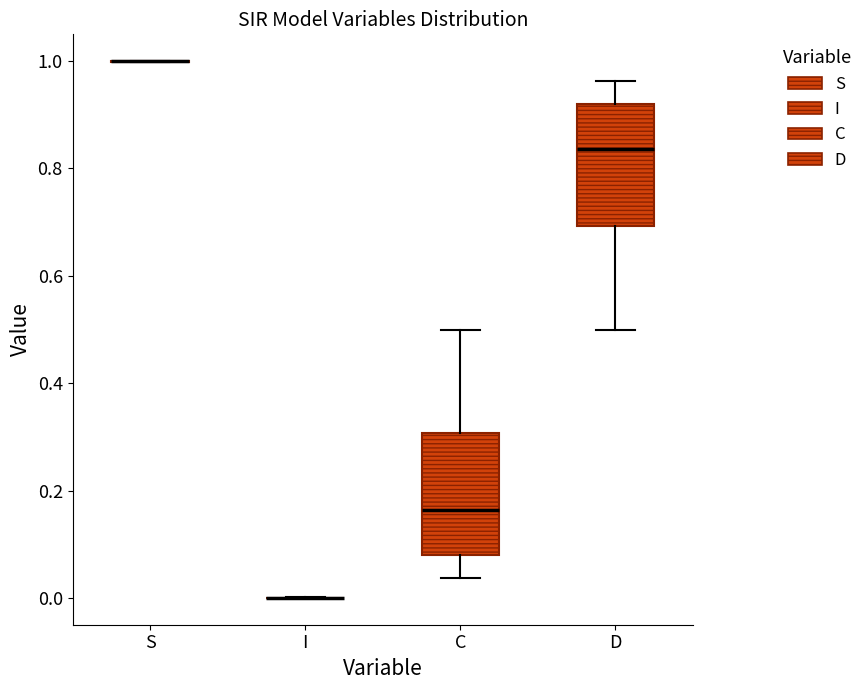

Reading left to right, transcribe this box plot: for each box, give where its median line is, the range the box spans, and where its two whiskers end, as read against the y-axis. The values are not printed on the chart, so give them approximately, as read against the axis.

S: box collapsed to a line at 1.00, whiskers 1.00 to 1.00
I: box collapsed to a line at 0.00, whiskers 0.00 to 0.00
C: median 0.16, box 0.08 to 0.30, whiskers 0.04 to 0.50
D: median 0.84, box 0.70 to 0.92, whiskers 0.50 to 0.96